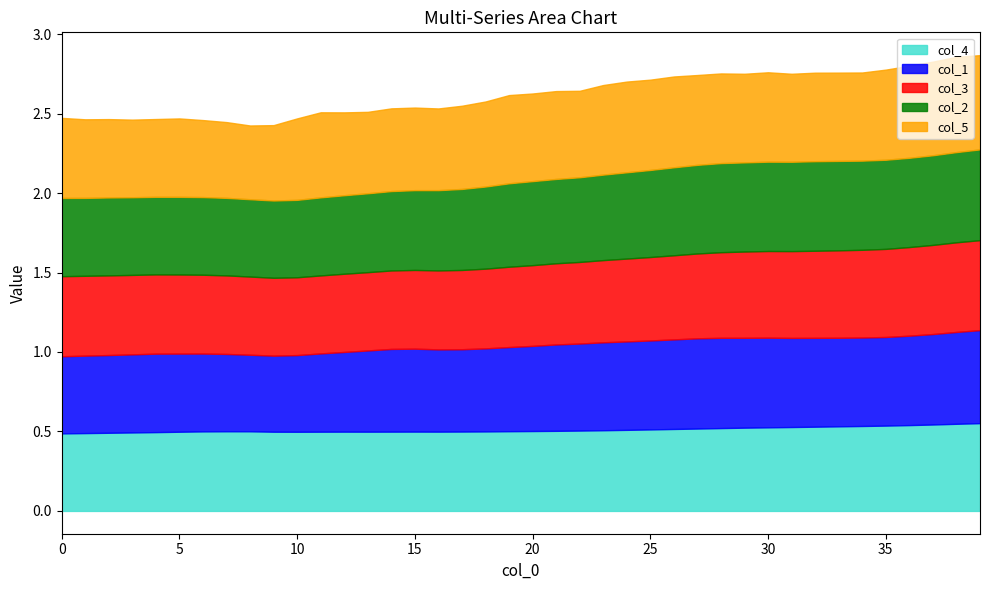

The col_1 series shows 0.8 at 19. True or false?

False